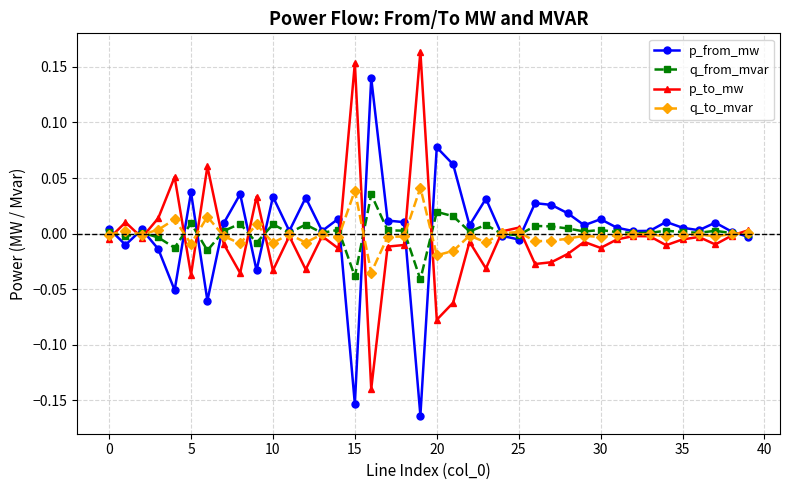

In q_from_mvar, how many points are lower than both neighbors (excluding endpoints)?

13